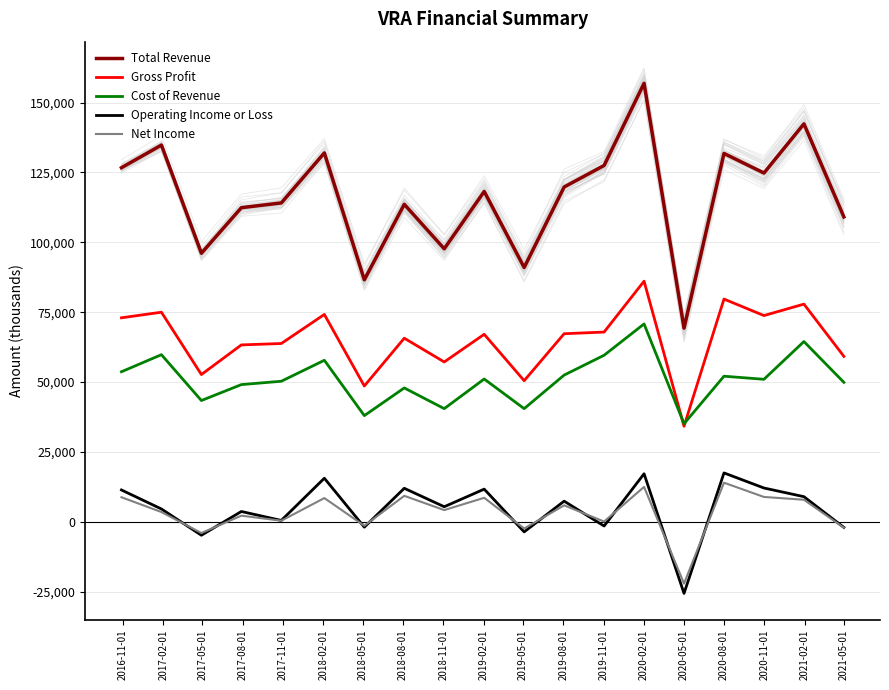

True or false: Gross Profit and Operating Income or Loss cross at least once.

False